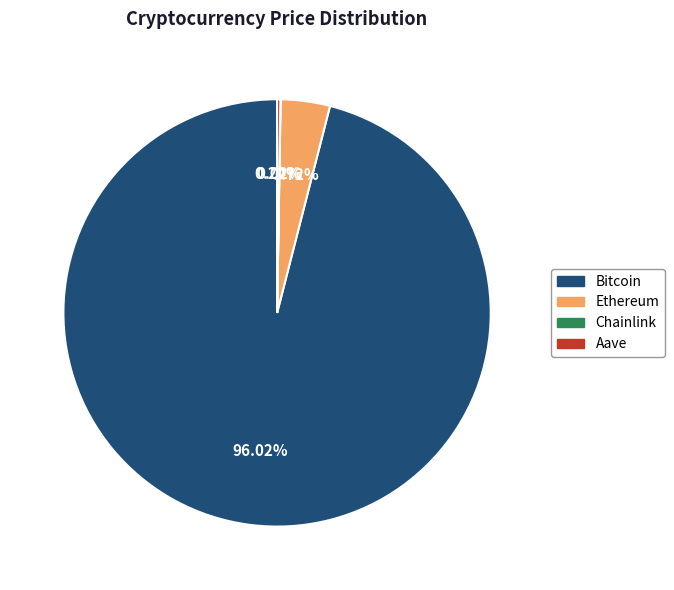

To the nearest percent, what is the combined percentage of Ethereum and Bitcoin?

100%